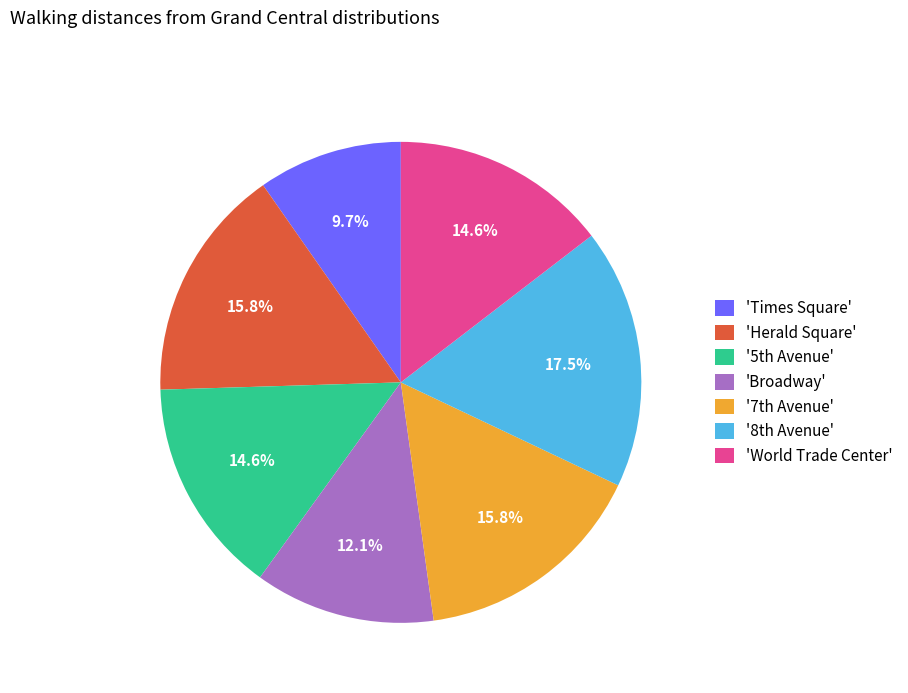

Is there a majority slice in this chart?

No